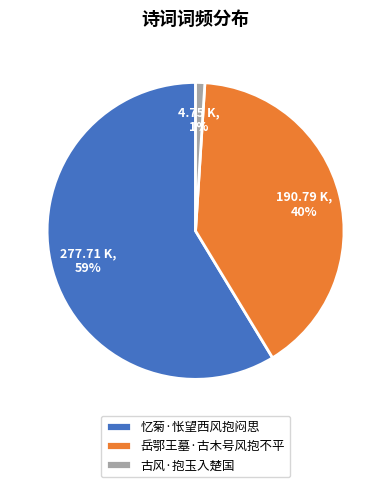

To the nearest percent, what is the difference between the largest and smallest slice percentages?

58%